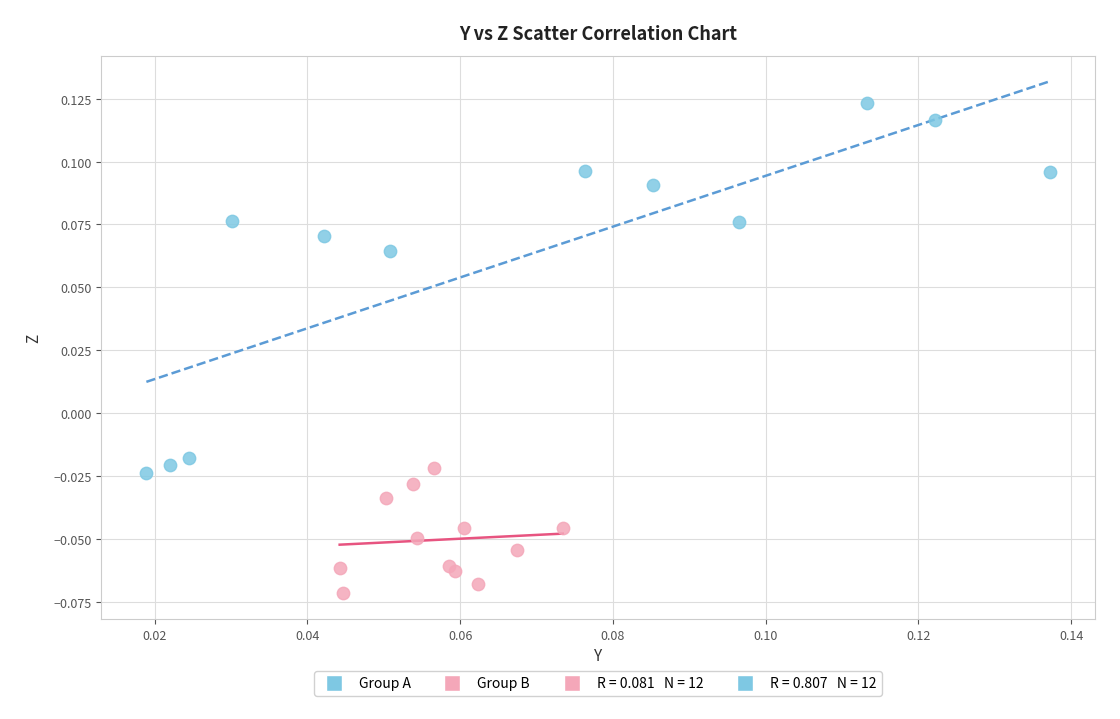

Which series reaches the maximum Y coordinate?

Group A